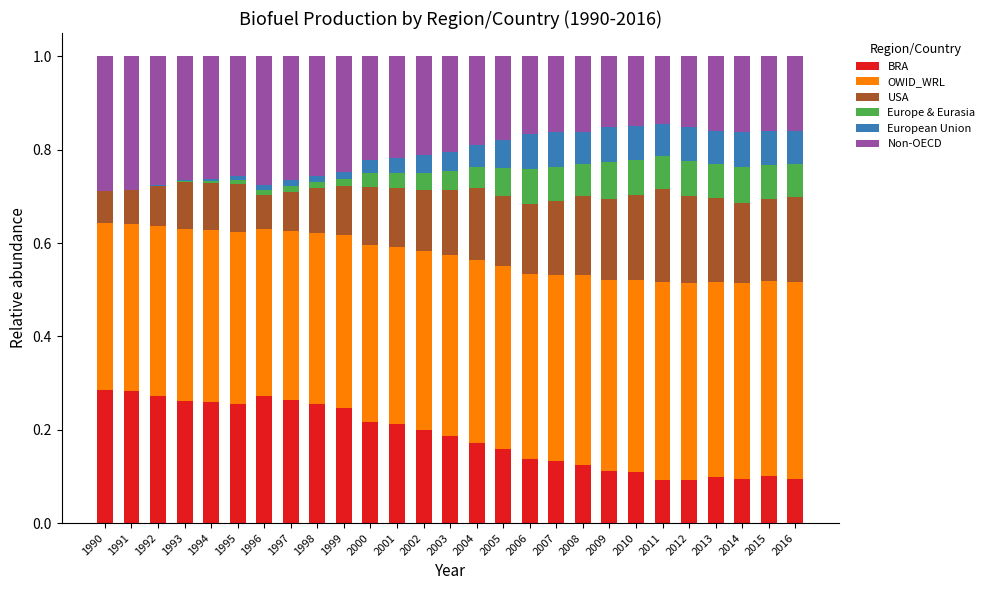

The value of BRA at 2000 is 0.2. True or false?

True